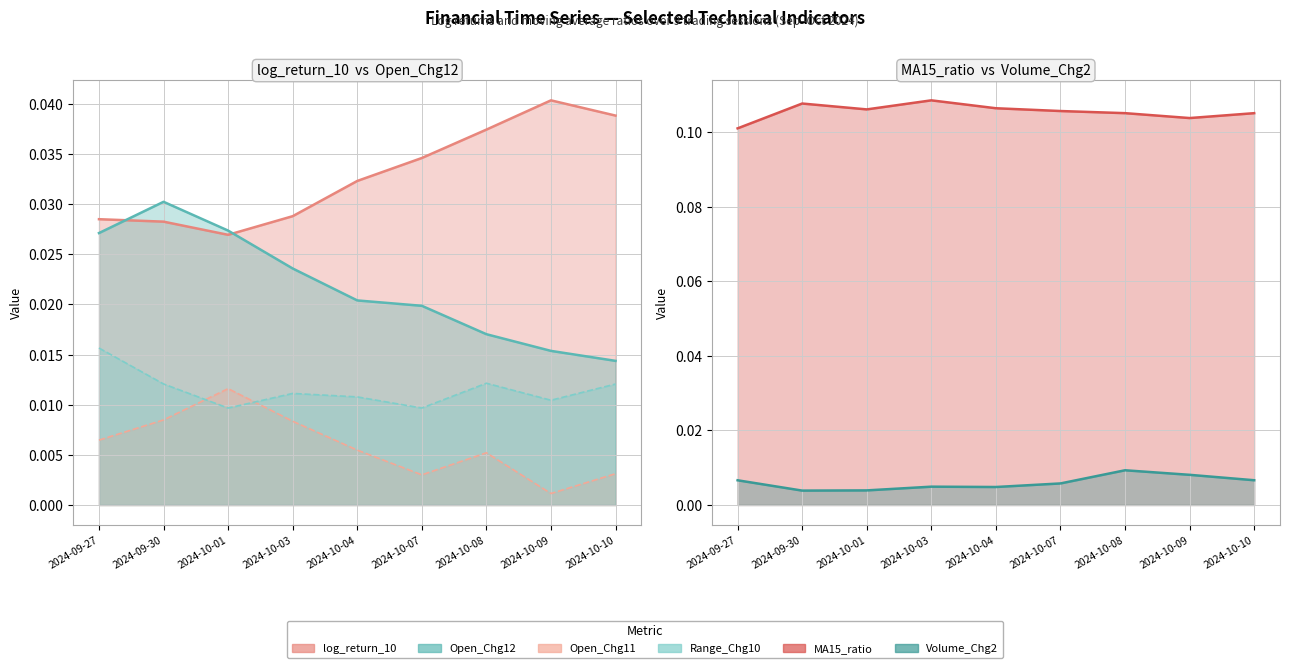

Reading left to right, what are all the values shown in this chart?

log_return_10: 2024-09-27=0.0	2024-09-30=0.0	2024-10-01=0.0	2024-10-03=0.0	2024-10-04=0.0	2024-10-07=0.0	2024-10-08=0.0	2024-10-09=0.0	2024-10-10=0.0
Open_Chg12: 2024-09-27=0.0	2024-09-30=0.0	2024-10-01=0.0	2024-10-03=0.0	2024-10-04=0.0	2024-10-07=0.0	2024-10-08=0.0	2024-10-09=0.0	2024-10-10=0.0
Open_Chg11: 2024-09-27=0.0	2024-09-30=0.0	2024-10-01=0.0	2024-10-03=0.0	2024-10-04=0.0	2024-10-07=0.0	2024-10-08=0.0	2024-10-09=0.0	2024-10-10=0.0
Range_Chg10: 2024-09-27=0.0	2024-09-30=0.0	2024-10-01=0.0	2024-10-03=0.0	2024-10-04=0.0	2024-10-07=0.0	2024-10-08=0.0	2024-10-09=0.0	2024-10-10=0.0
MA15_ratio: 2024-09-27=0.1	2024-09-30=0.1	2024-10-01=0.1	2024-10-03=0.1	2024-10-04=0.1	2024-10-07=0.1	2024-10-08=0.1	2024-10-09=0.1	2024-10-10=0.1
Volume_Chg2: 2024-09-27=0.0	2024-09-30=0.0	2024-10-01=0.0	2024-10-03=0.0	2024-10-04=0.0	2024-10-07=0.0	2024-10-08=0.0	2024-10-09=0.0	2024-10-10=0.0